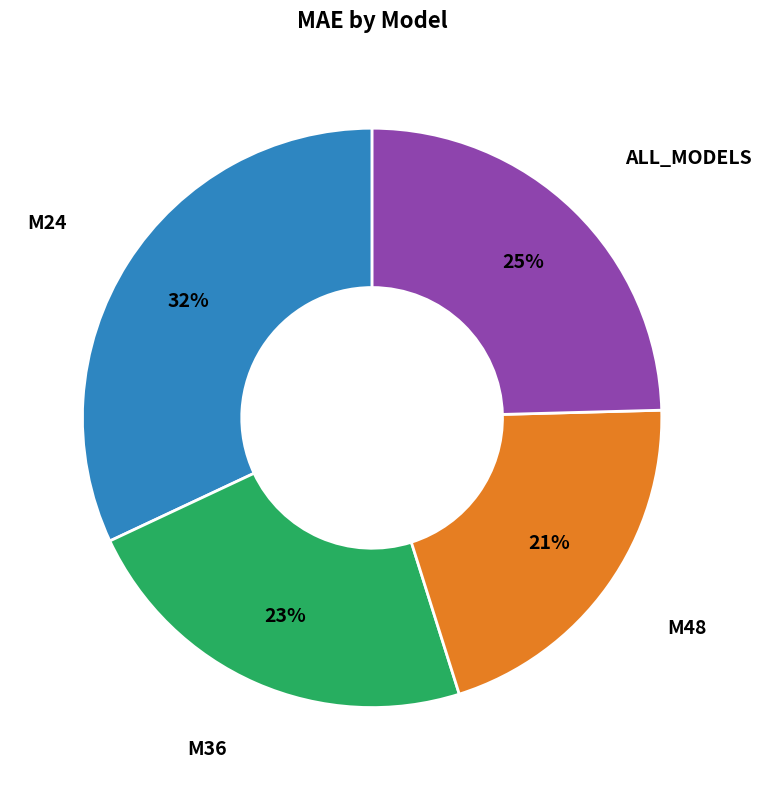

Between M36 and M24, which is larger?

M24